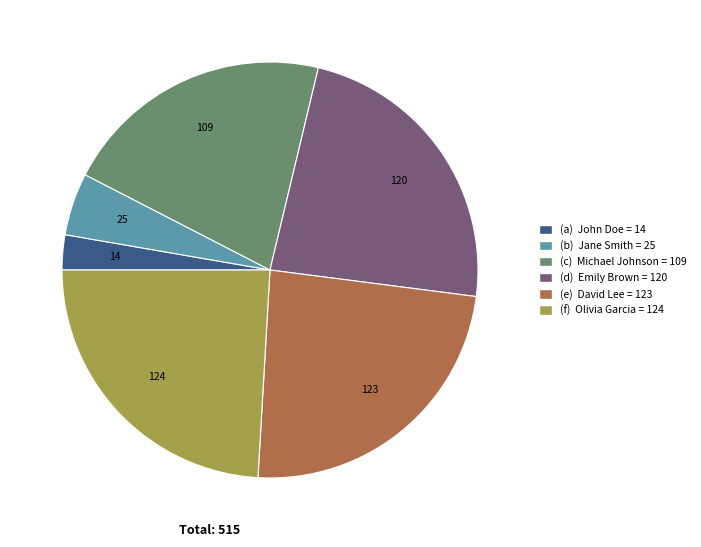

Does any single category account for the majority?

No